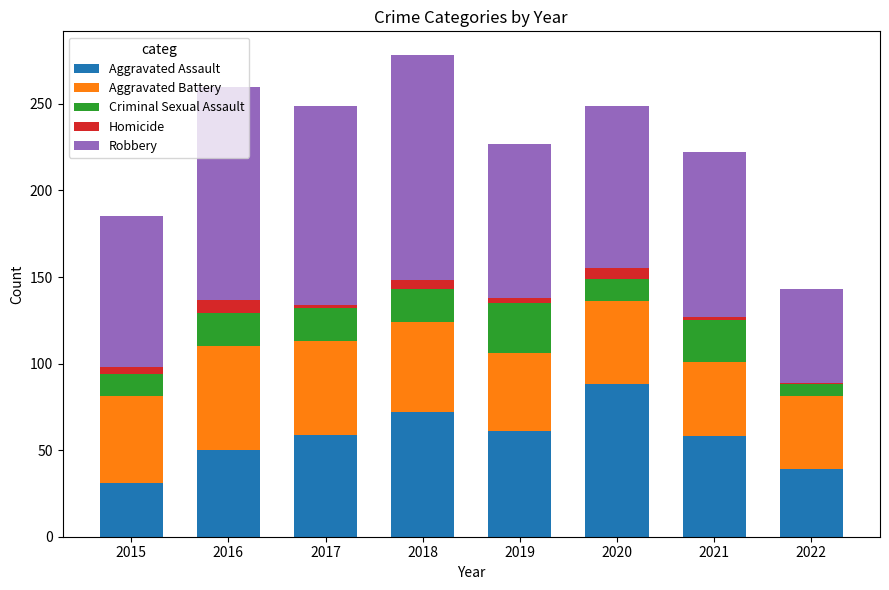

At which label does Aggravated Assault reach its peak?

2020